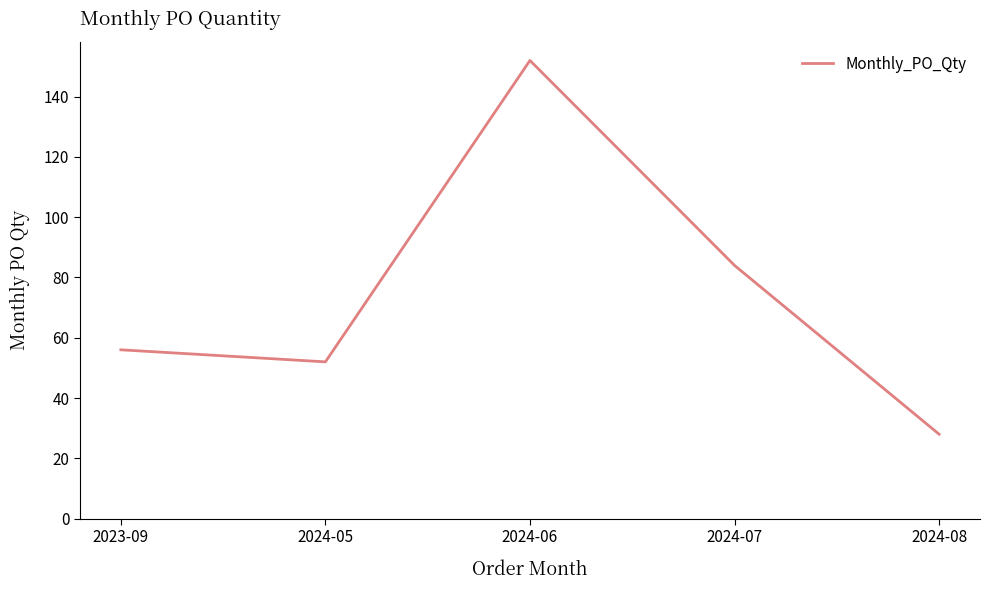

List the labels in order of value, smallest first.

2024-08, 2024-05, 2023-09, 2024-07, 2024-06